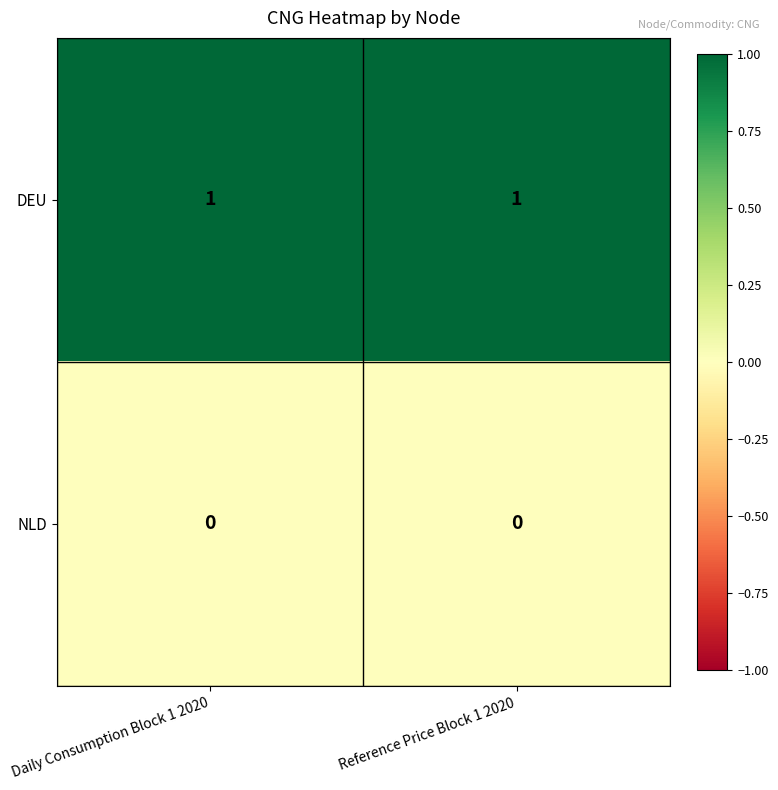

List the series in order of their overall mean, highest first.

DEU, NLD